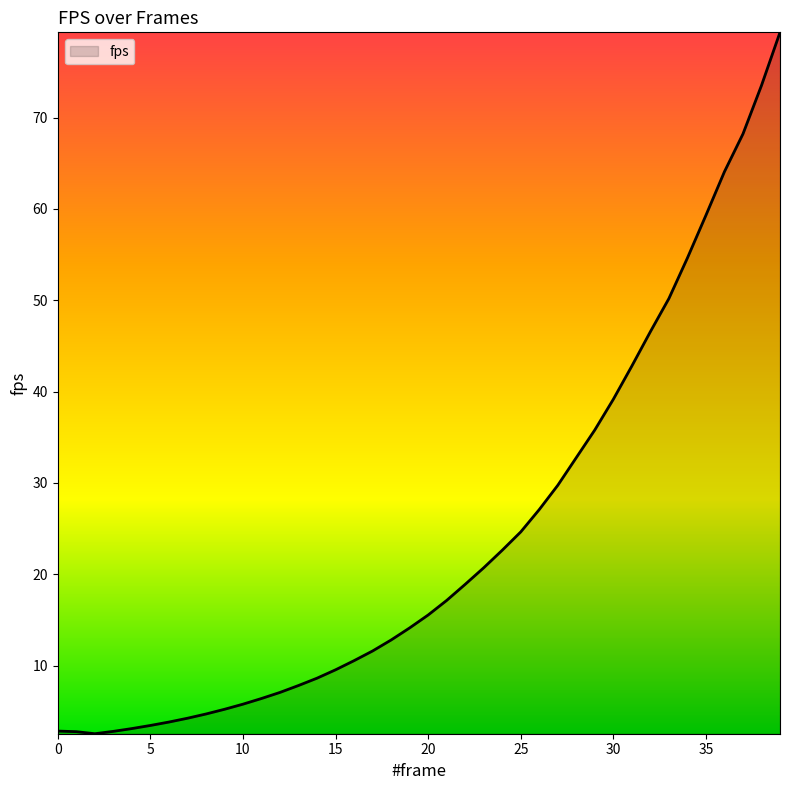

What is the difference between the maximum and minimum values?

76.8